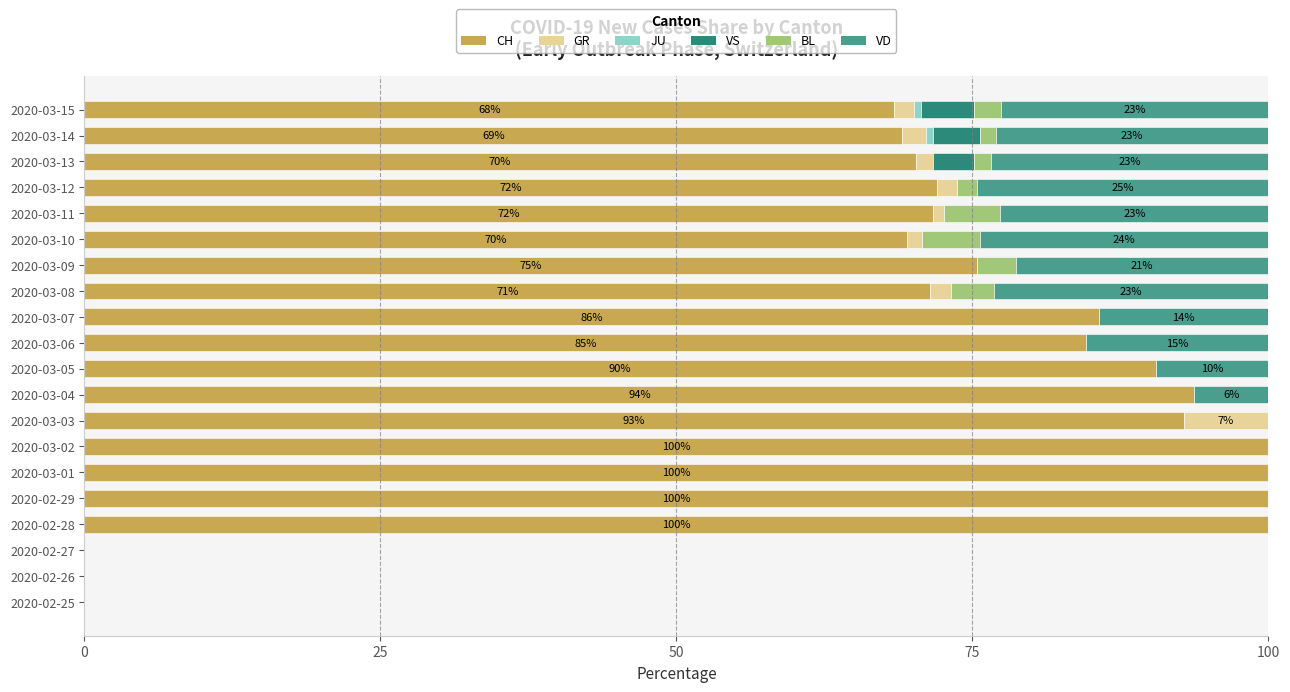

What is the maximum value for CH?

100.0